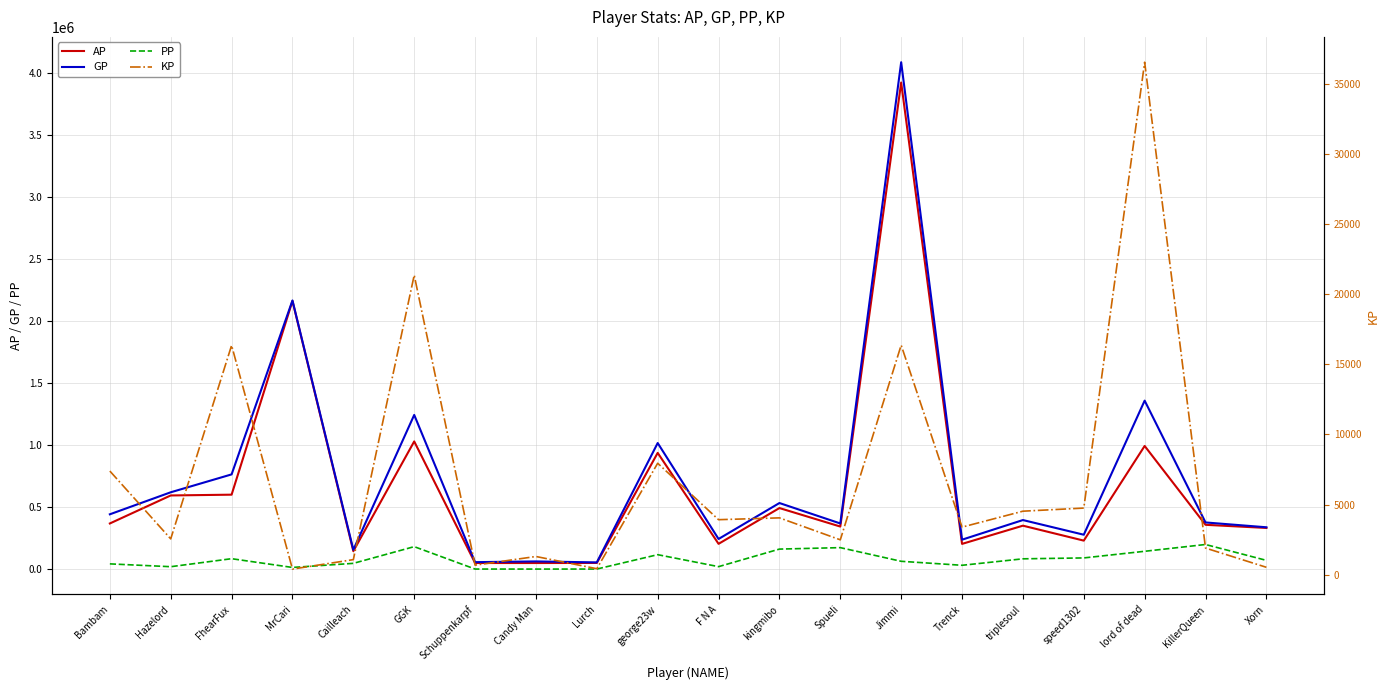

Rank the series at Jimmi from highest to lowest value.

GP, AP, PP, KP